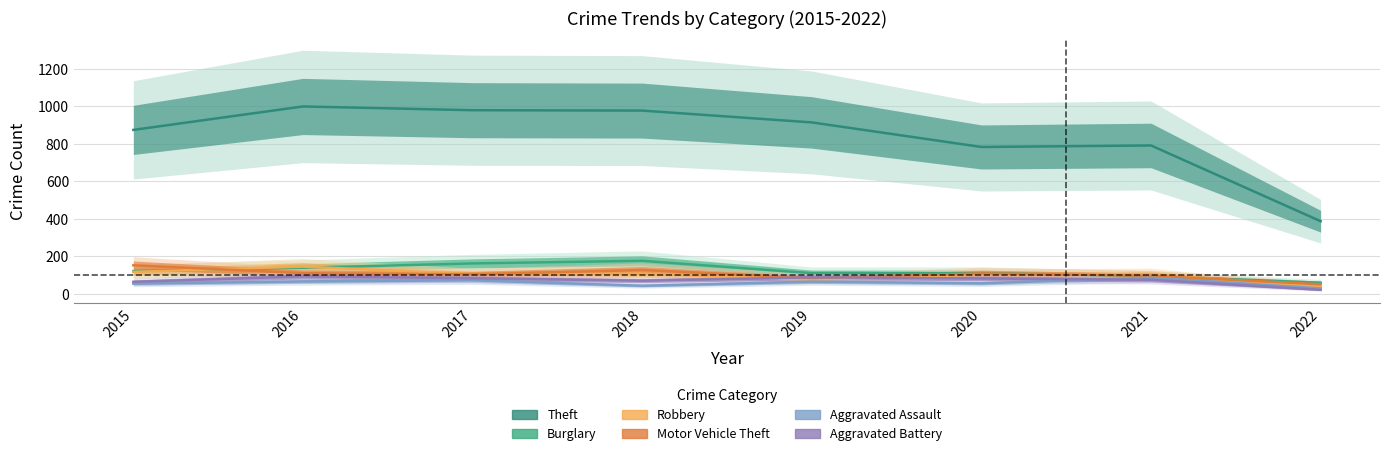

What is the difference between the Robbery values at 2017 and 2016?

40